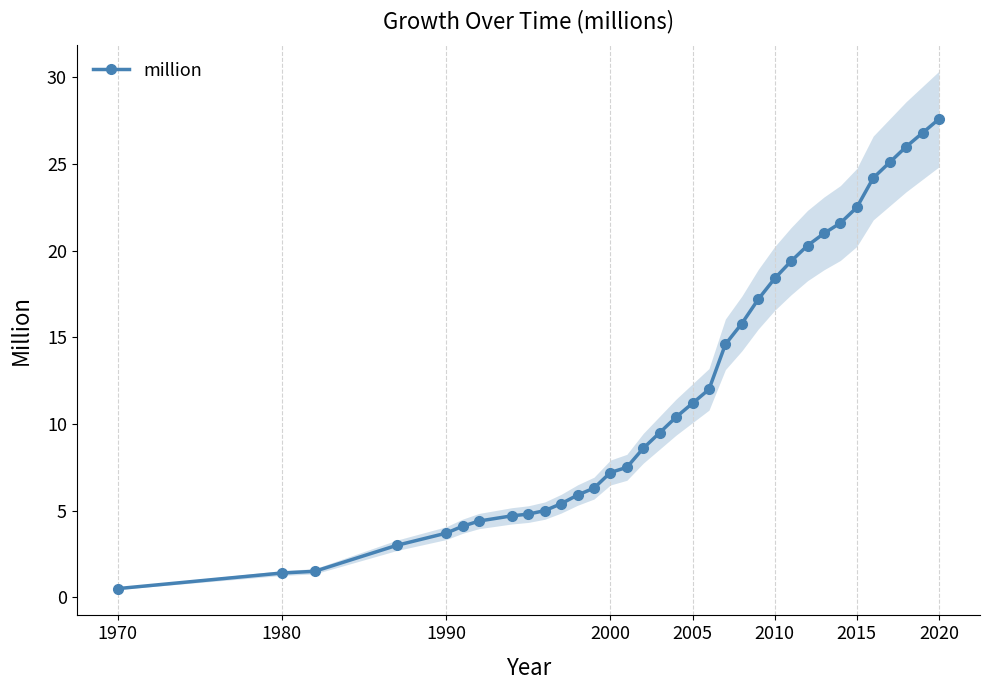

Which category has the highest value in the million series?

2020